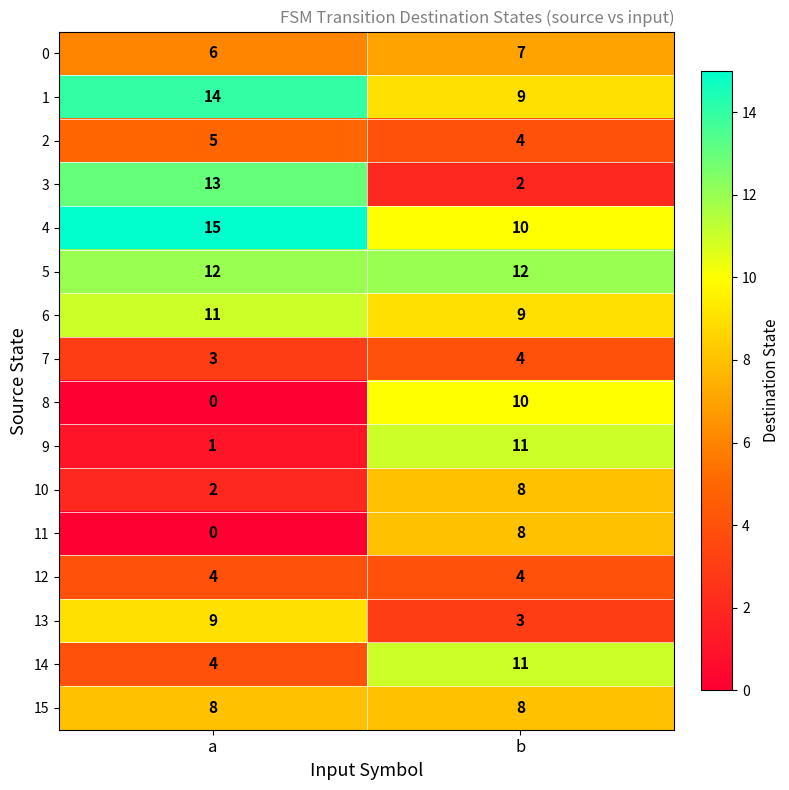

Which series has the largest range (max minus min)?

3